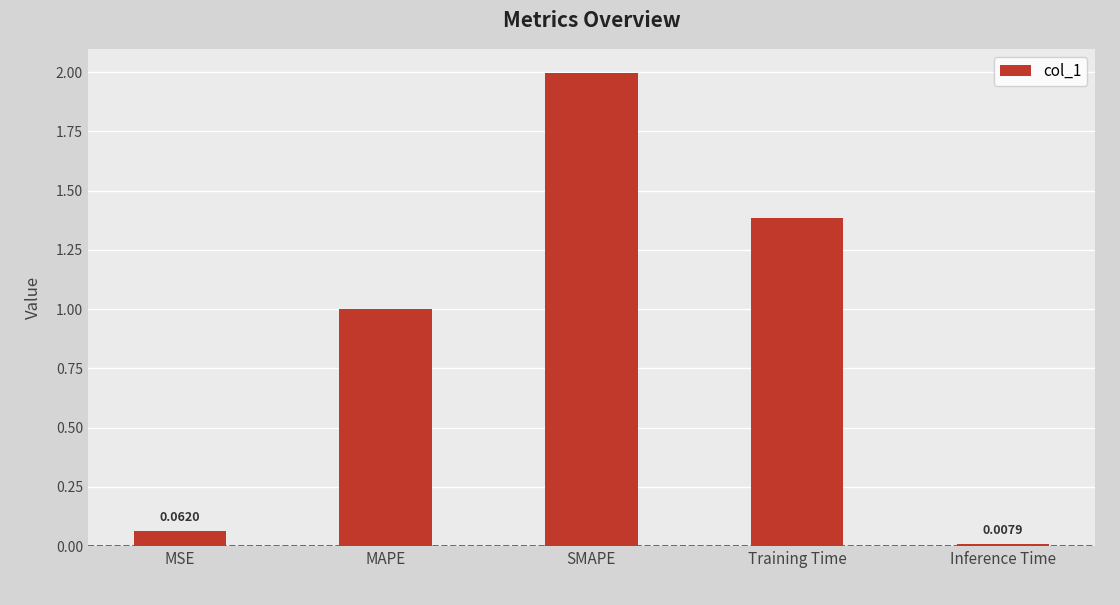

The value at Training Time is 2.3. True or false?

False